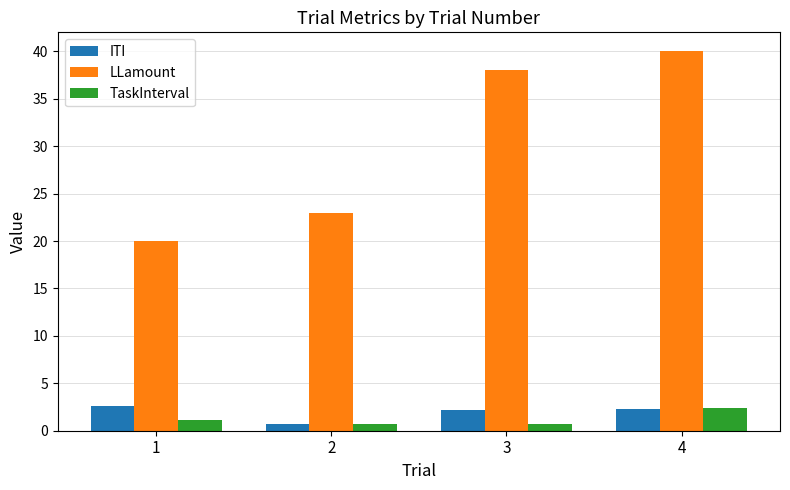

How many data points does each series have?

4